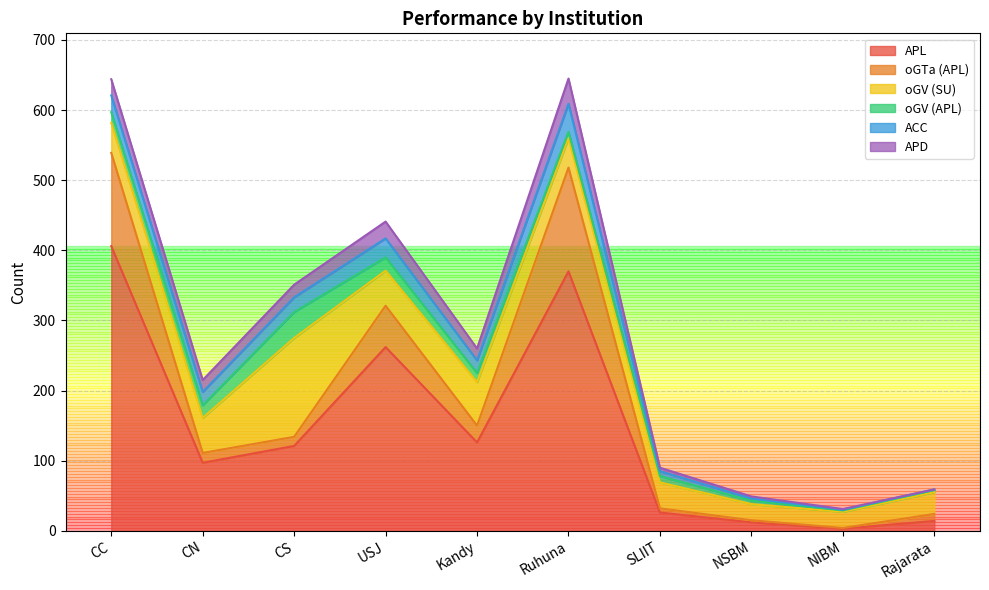

List the labels in order of oGV (APL) value, smallest first.

NIBM, Rajarata, NSBM, Ruhuna, SLIIT, Kandy, CC, CN, USJ, CS